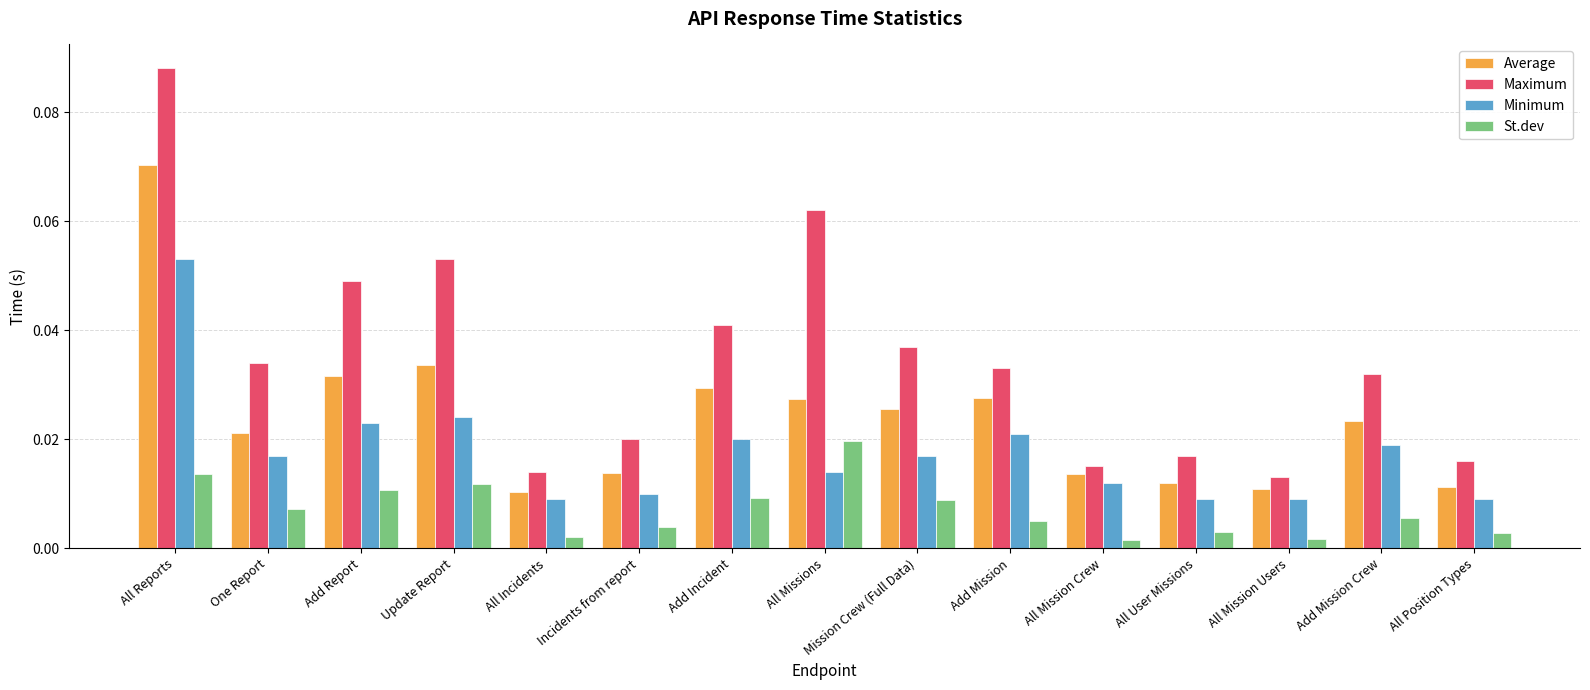

At which label does St.dev reach its peak?

All Missions